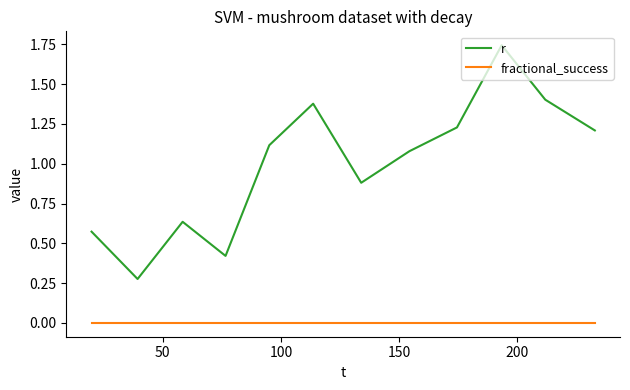

List the series in order of their overall mean, lowest first.

fractional_success, r